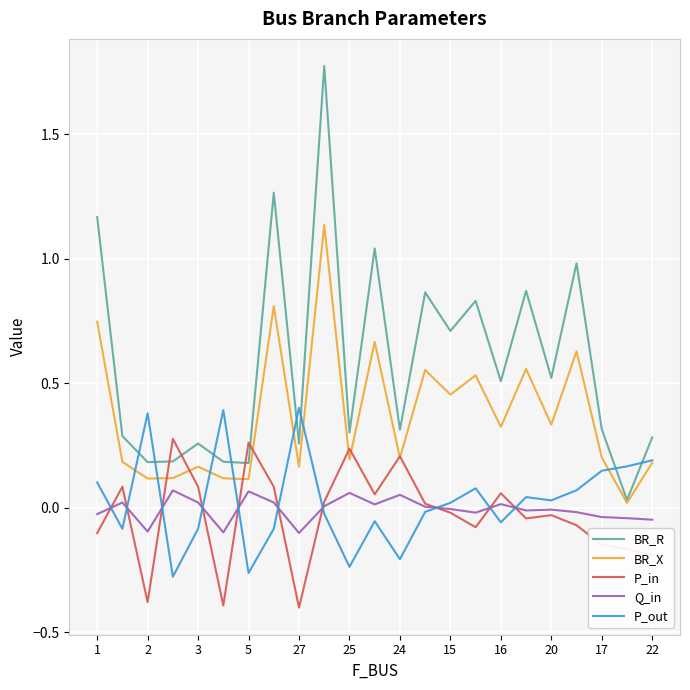

Rank the series by their maximum value, from lowest to highest.

Q_in, P_in, P_out, BR_X, BR_R